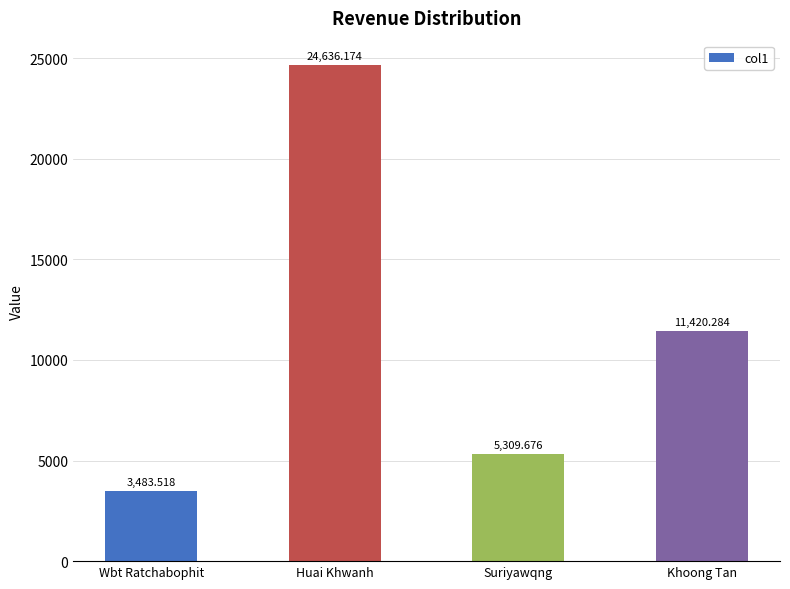

Reading left to right, extract all data points from this chart.

Wbt Ratchabophit=3483.5	Huai Khwanh=24636.2	Suriyawqng=5309.7	Khoong Tan=11420.3